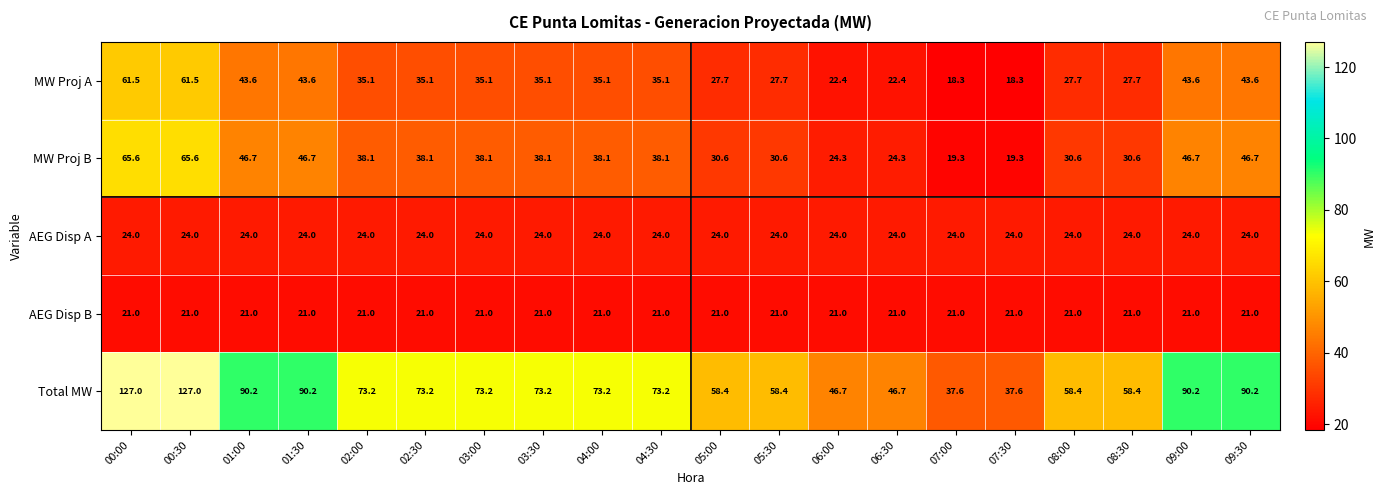

What is the smallest value displayed?

18.3